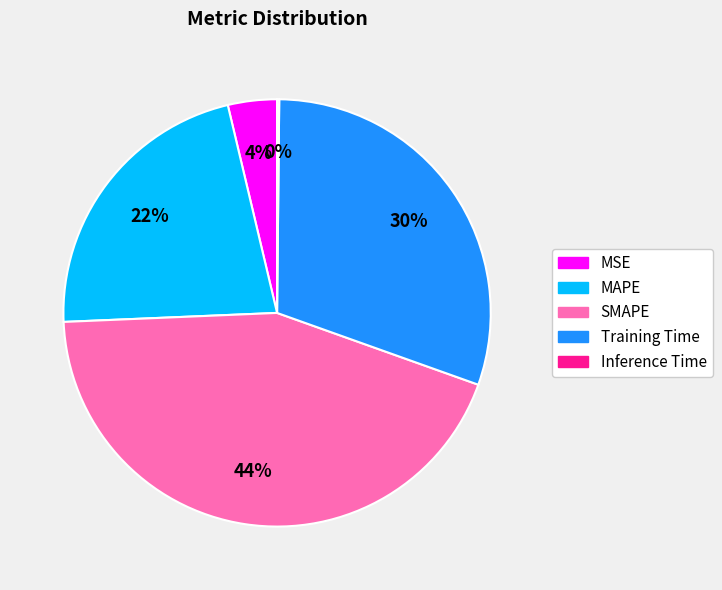

To the nearest percent, what is the difference between the Training Time and MAPE slice percentages?

8%